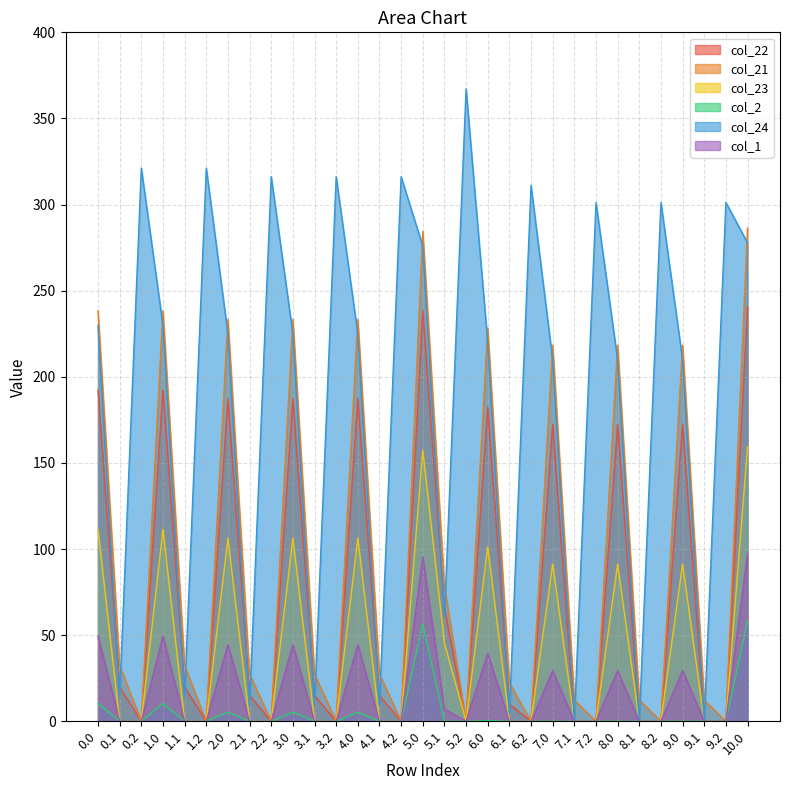

Which category has the highest value across all series?

5.2